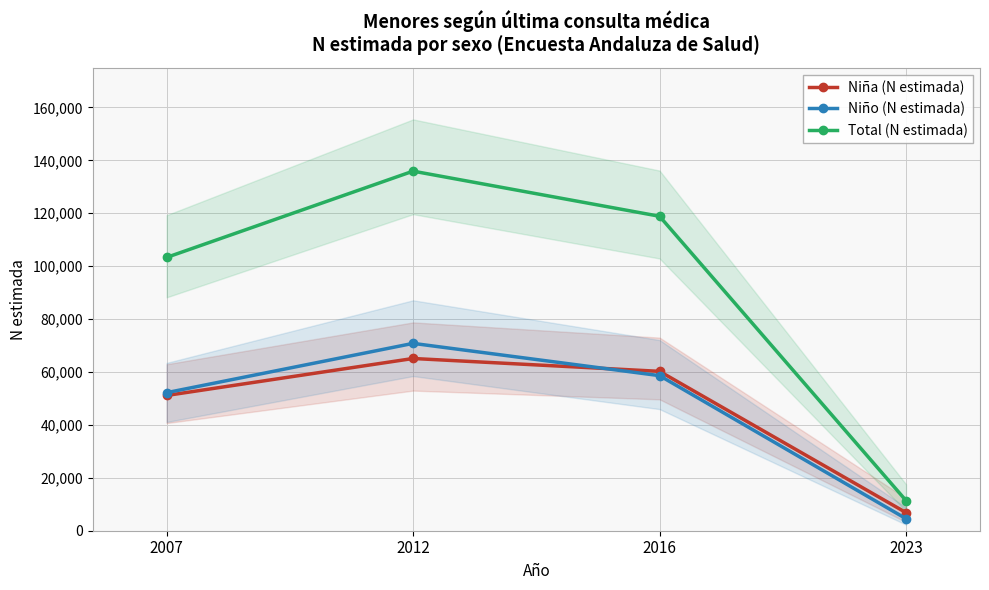

What is the difference between the second highest and minimum values in the Total (N estimada) series?

107482